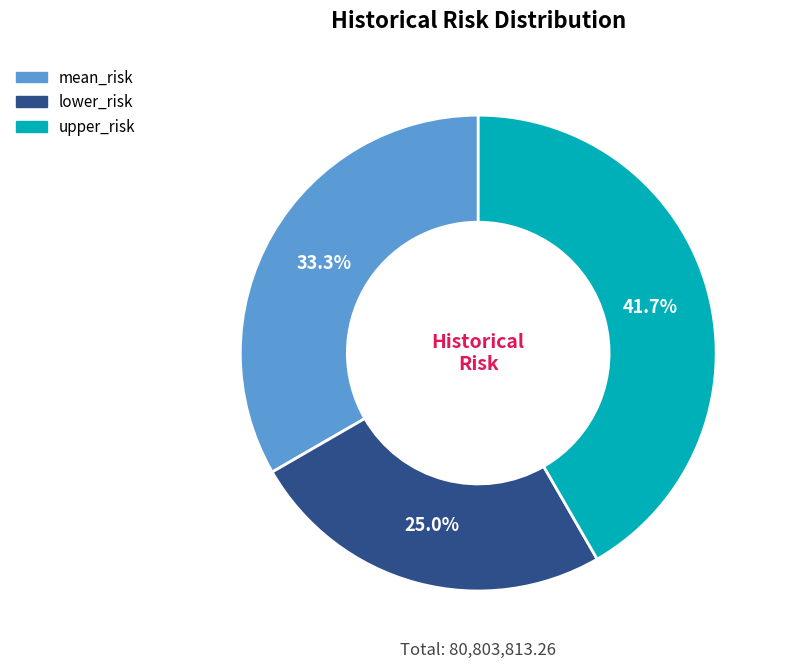

To the nearest percent, what is the average slice percentage?

33%